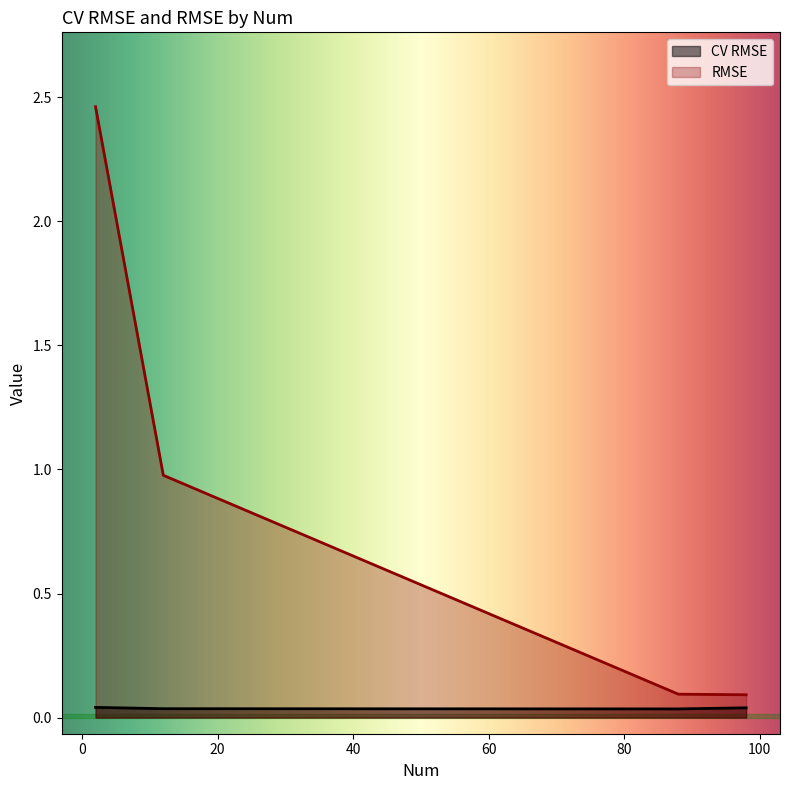

How many lines are shown in the chart?

2